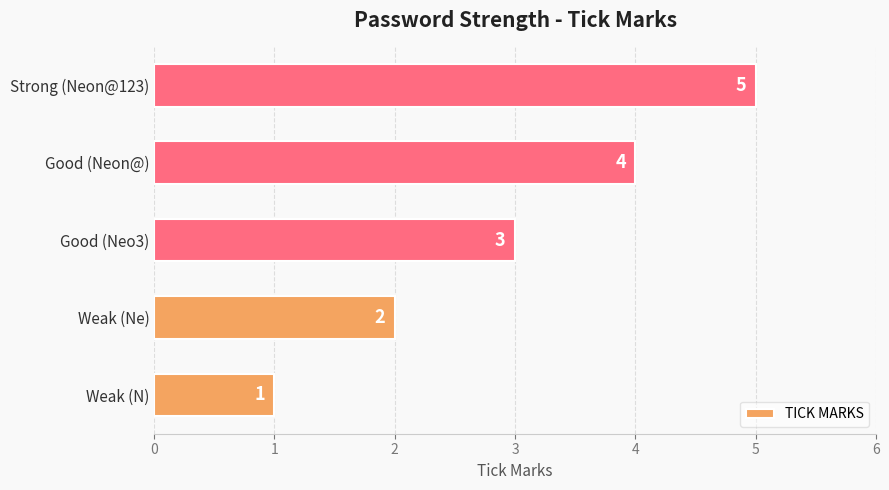

Does the chart contain stacked bars?

No